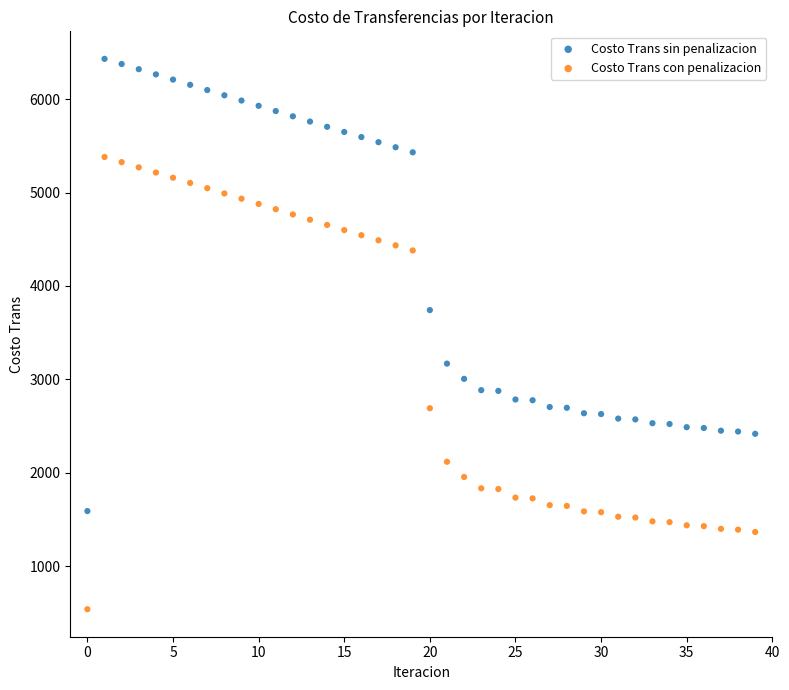

What are all the series names shown in the legend?

Costo Trans sin penalizacion, Costo Trans con penalizacion